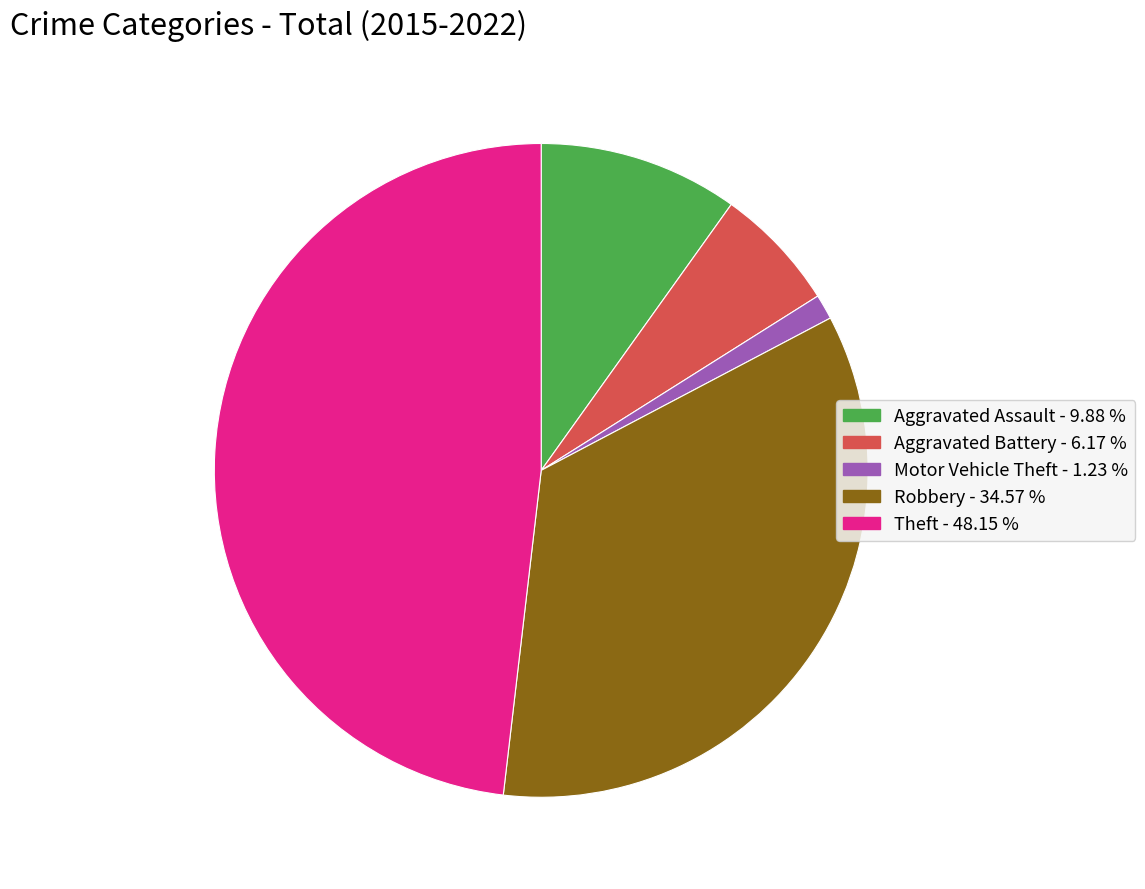

Is the sum of Theft and Aggravated Battery greater than half?

Yes